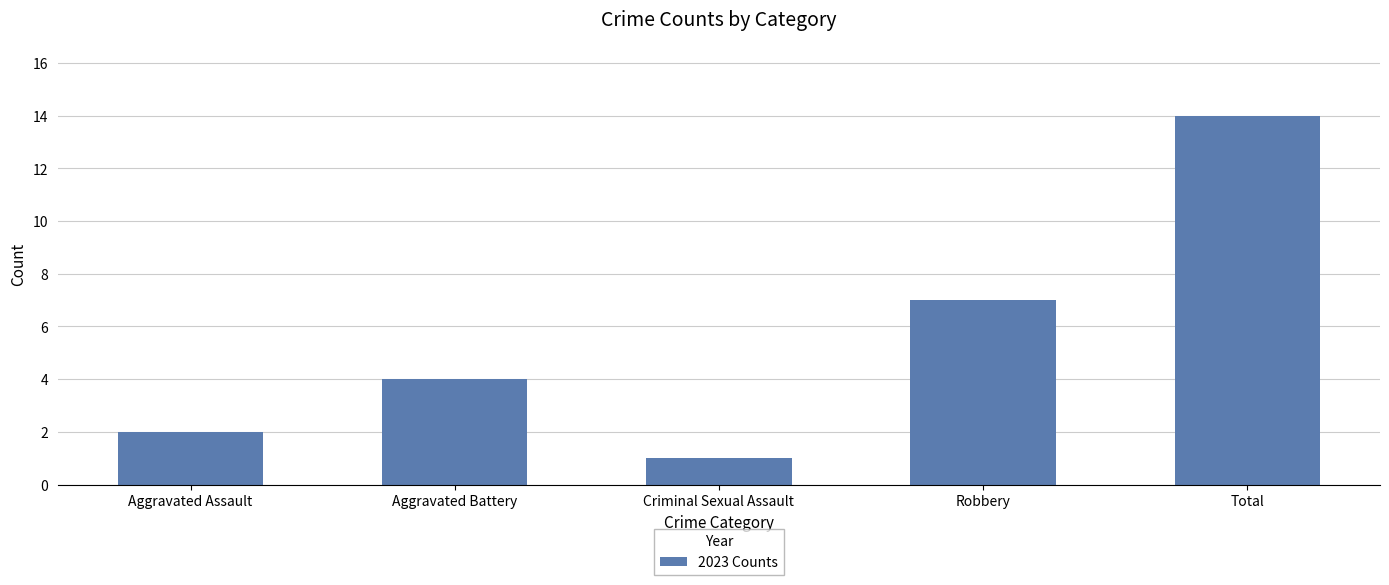

How many data points are less than 4?

2